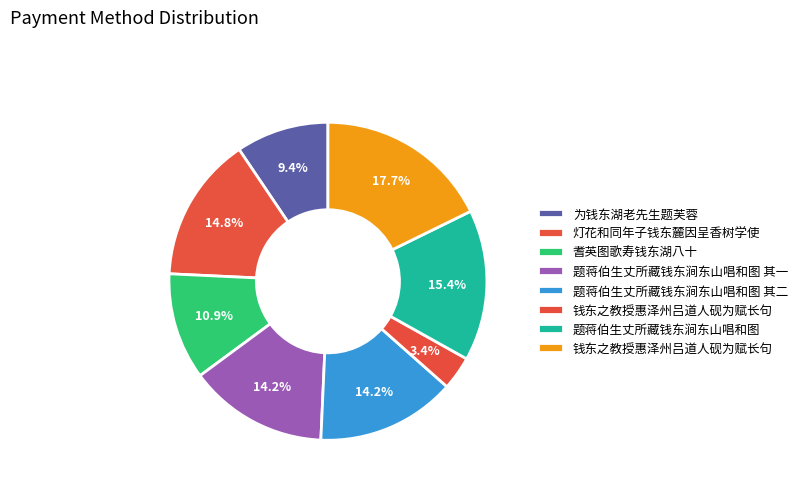

Which slice is the largest?

钱东之教授惠泽州吕道人砚为赋长句